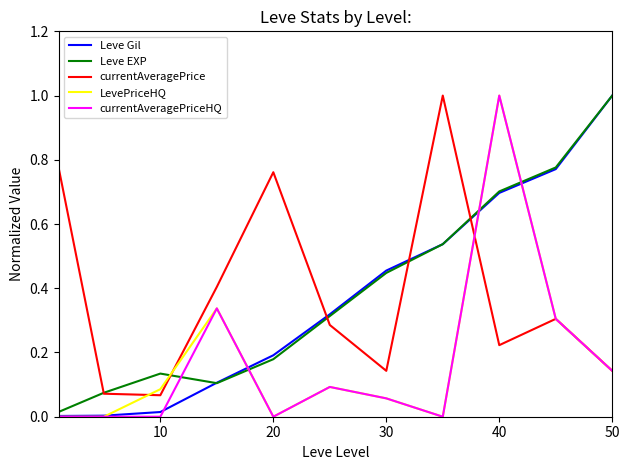

What is the maximum value shown in the chart?

1.0